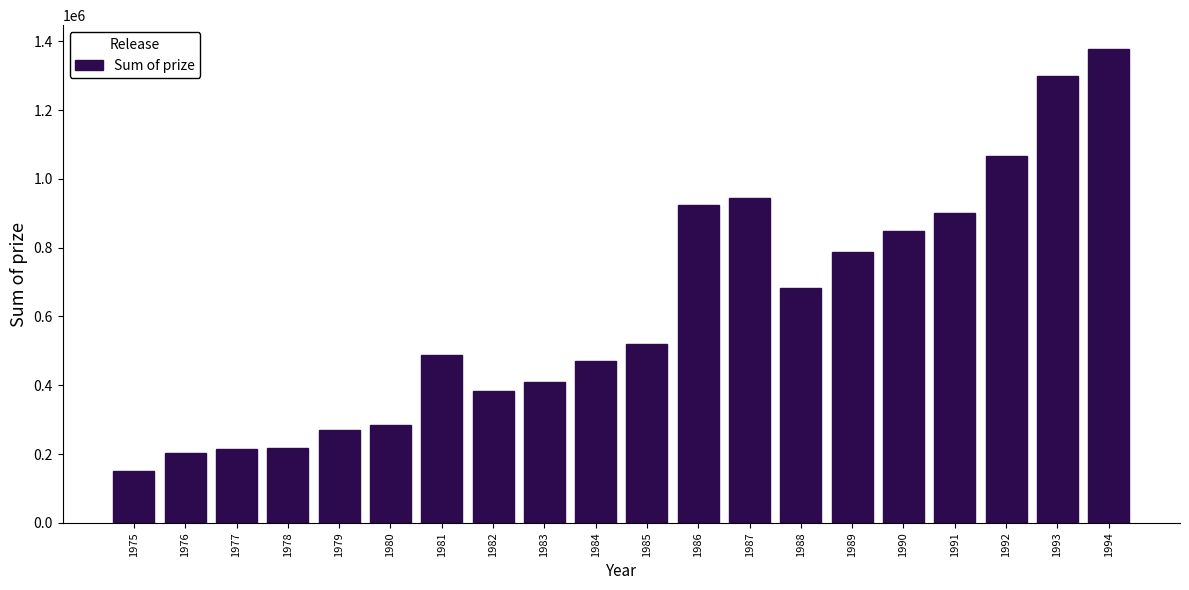

What is the greatest value displayed?

1378180